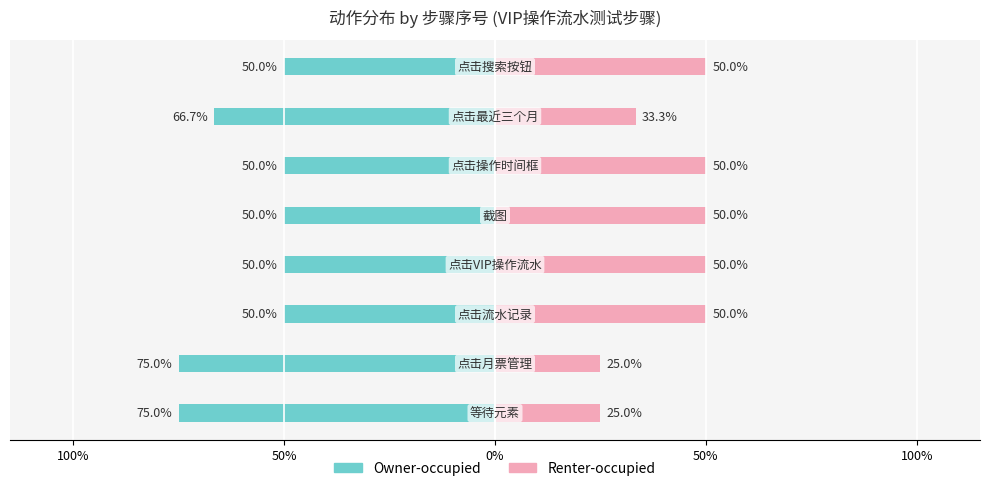

What is the difference between the second highest and second lowest values in the Owner-occupied series?

25.0